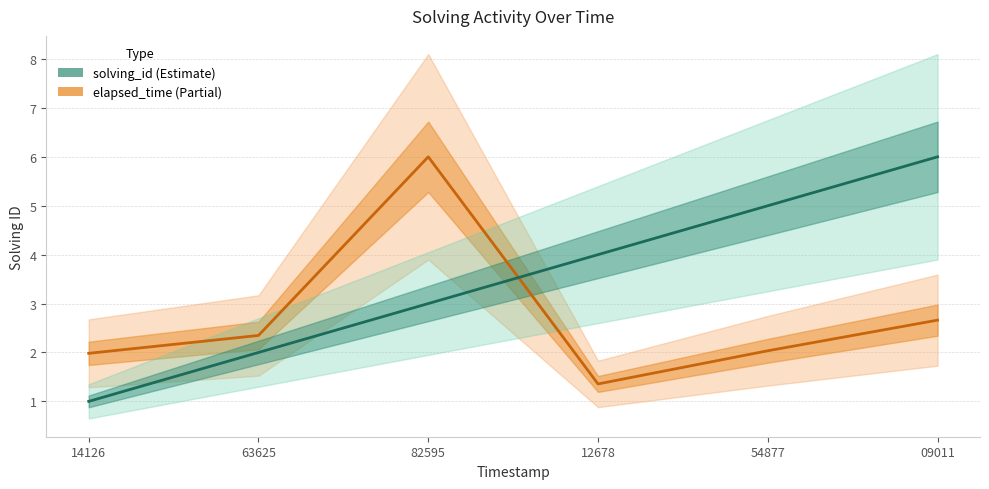

Is this an area chart (filled region under the line)?

No